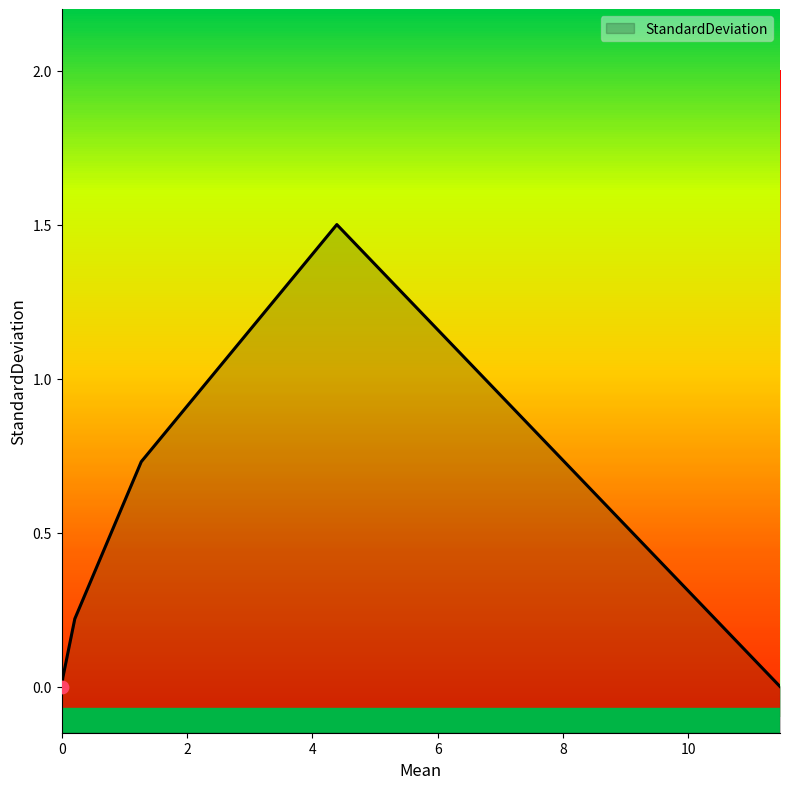

Between 11.46 and 0.0, which is larger?

11.46